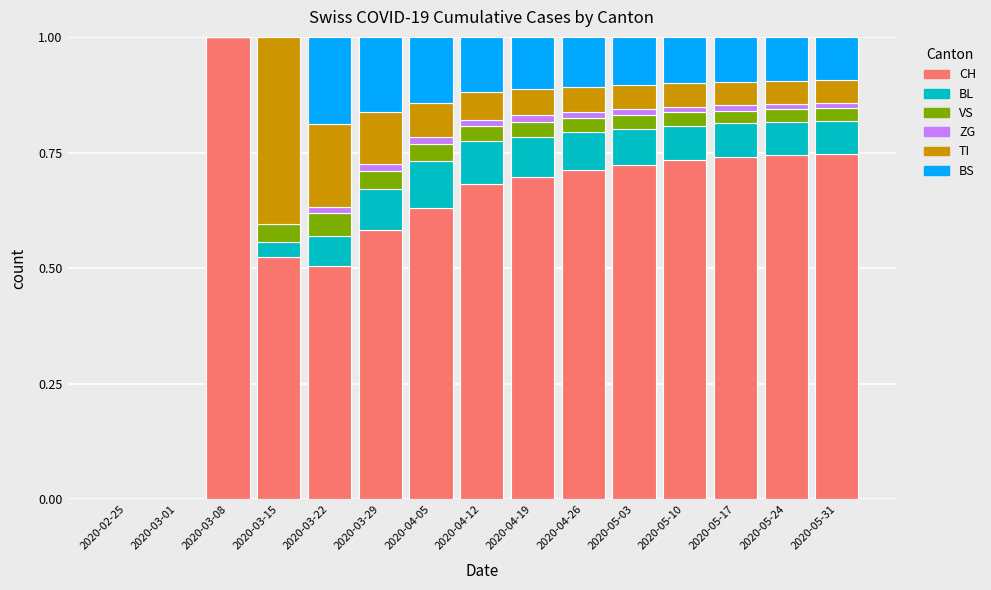

Which category has the highest value in the CH series?

2020-03-08